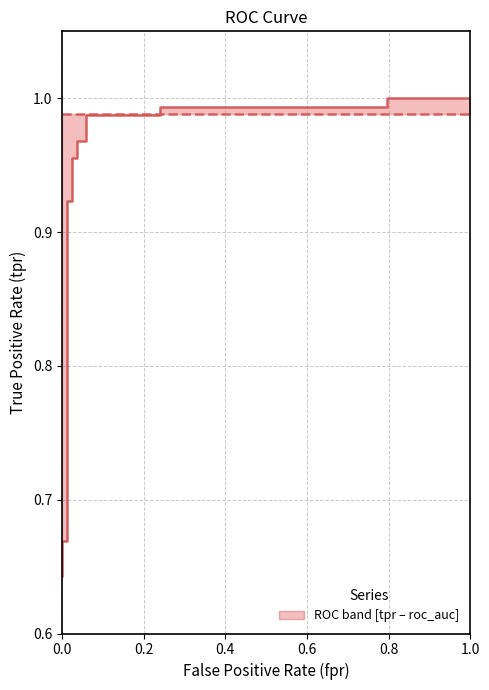

At how many categories does at least one series exceed 0?

18